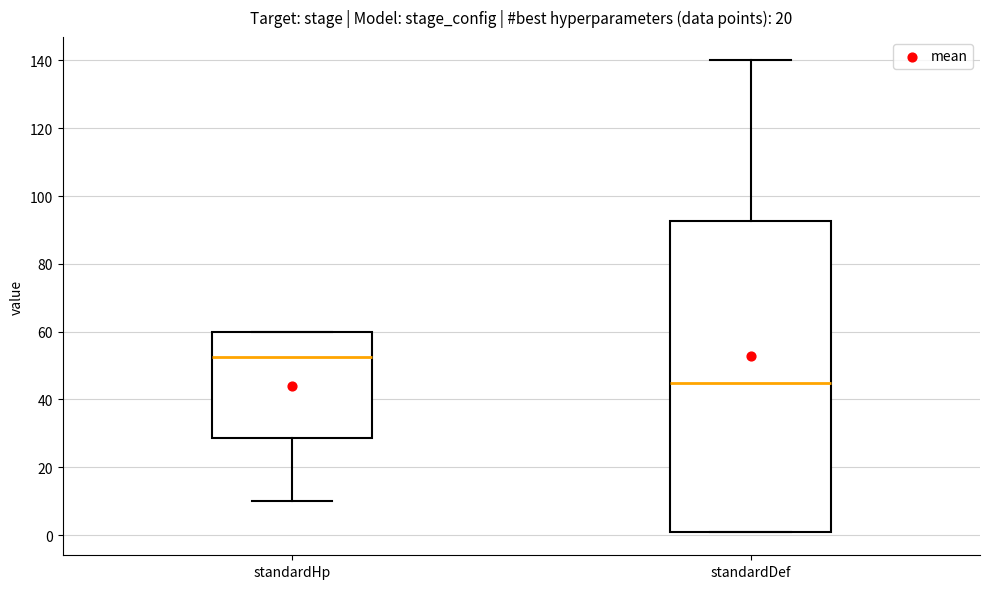

Comparing the boxes themselves (not the whiskers), which one is the tallest?

standardDef